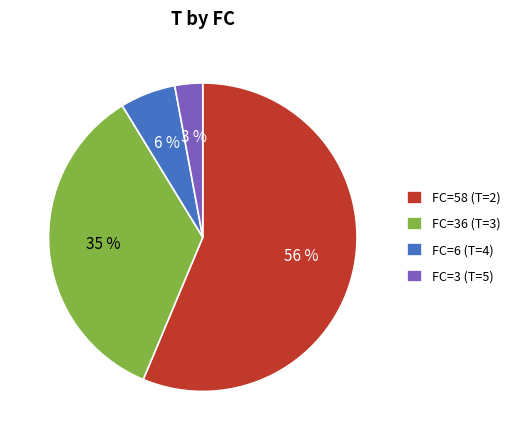

The FC=58 (T=2) slice represents 56% of the pie. True or false?

True